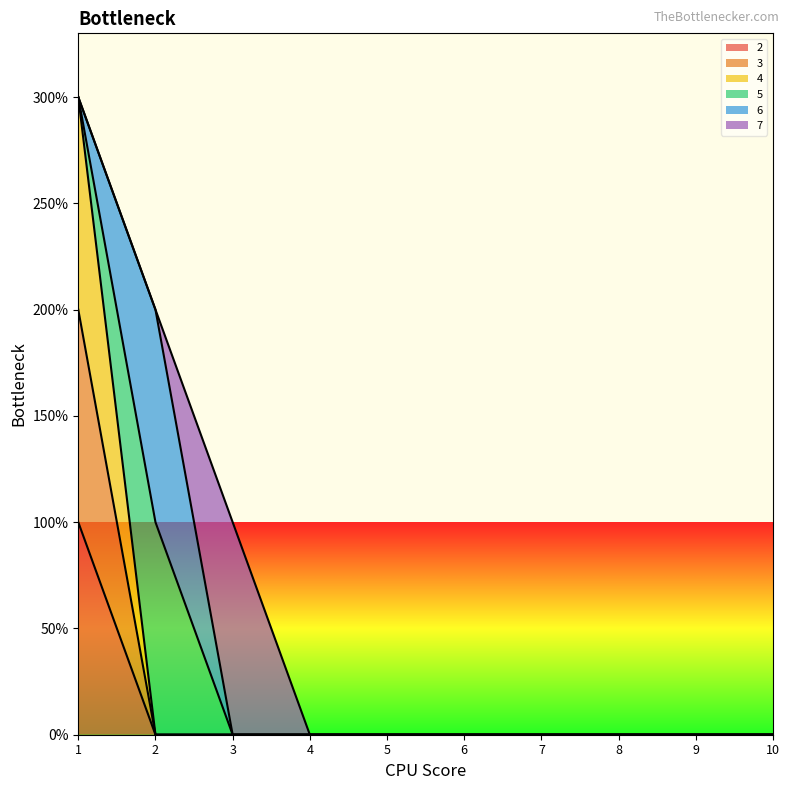

Reading right to left, what are all the values shown in this chart?

line_2: 10=0	9=0	8=0	7=0	6=0	5=0	4=0	3=0	2=0	1=1
line_3: 10=0	9=0	8=0	7=0	6=0	5=0	4=0	3=0	2=0	1=2
line_4: 10=0	9=0	8=0	7=0	6=0	5=0	4=0	3=0	2=0	1=3
line_5: 10=0	9=0	8=0	7=0	6=0	5=0	4=0	3=0	2=1	1=3
line_6: 10=0	9=0	8=0	7=0	6=0	5=0	4=0	3=0	2=2	1=3
line_7: 10=0	9=0	8=0	7=0	6=0	5=0	4=0	3=1	2=2	1=3